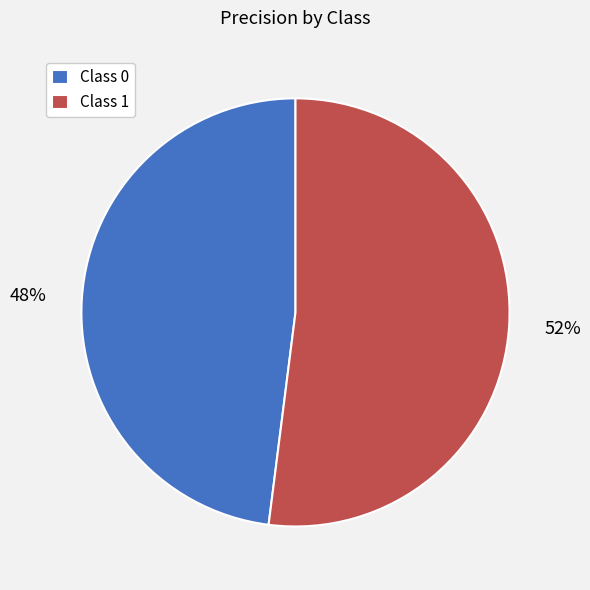

True or false: Class 0 accounts for 48% of the total.

True